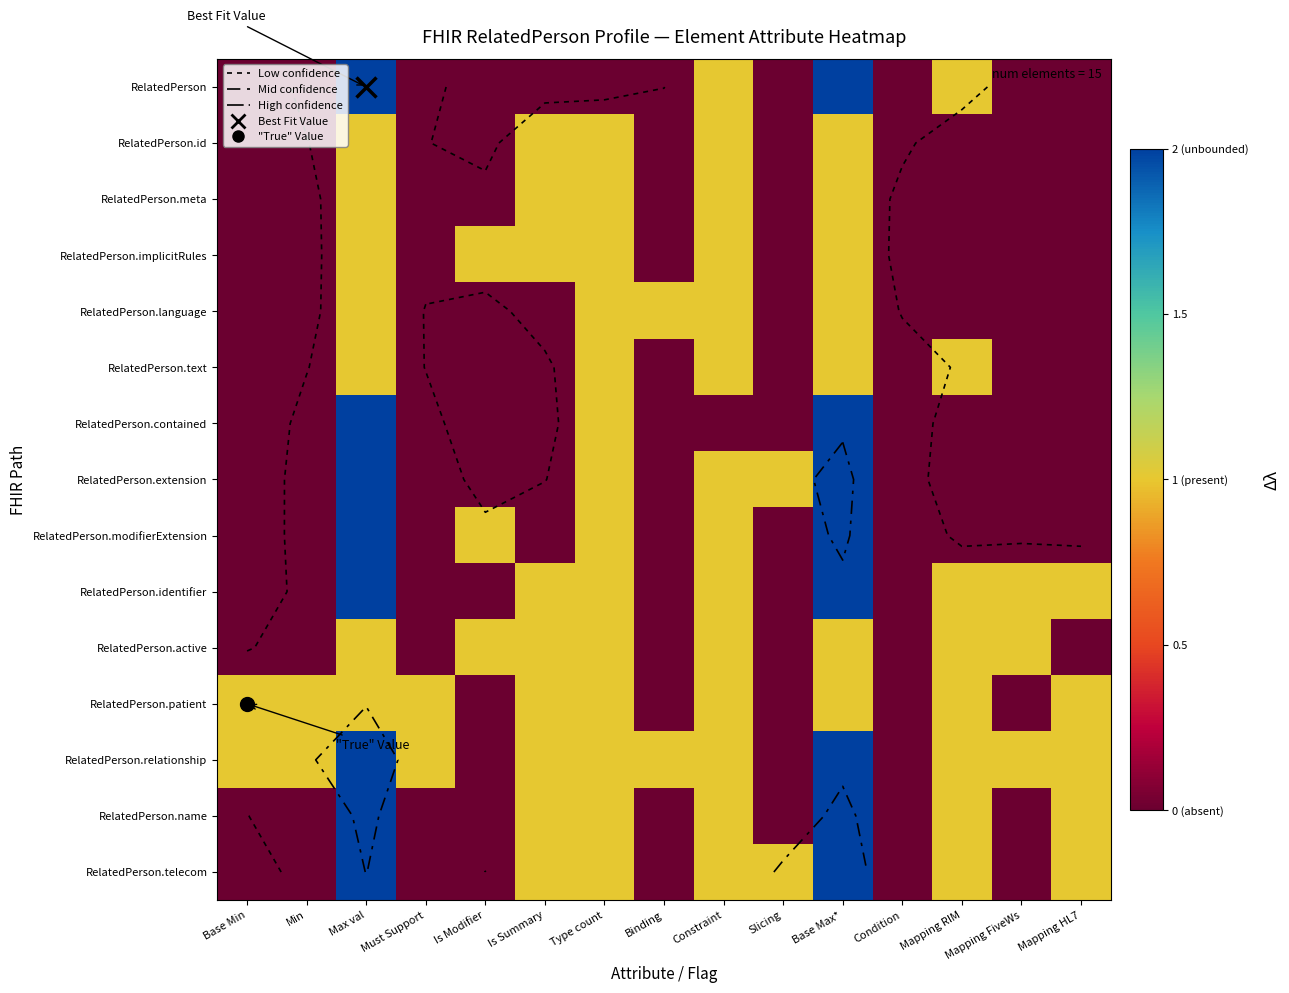

How many distinct data groups are displayed?

15